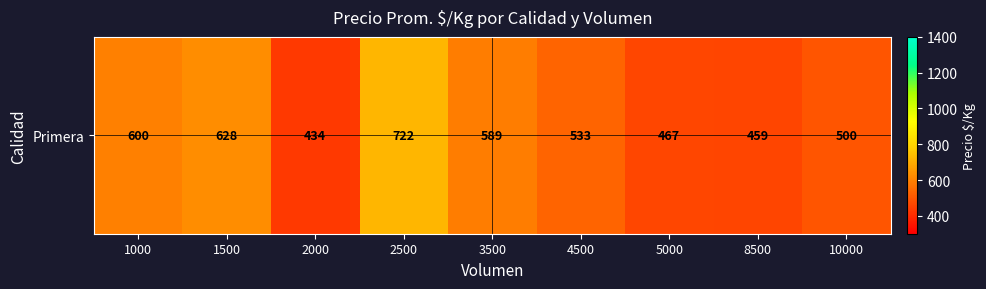

What is the maximum value shown in the chart?

722